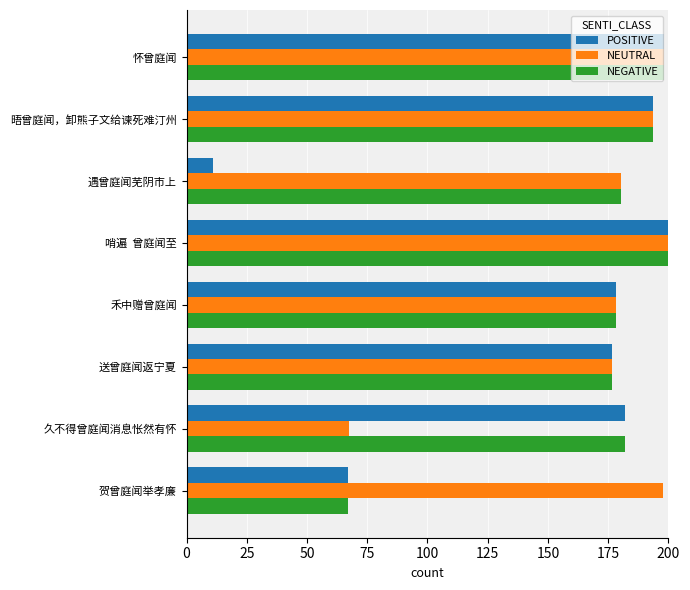

How many categories are shown in the chart?

8